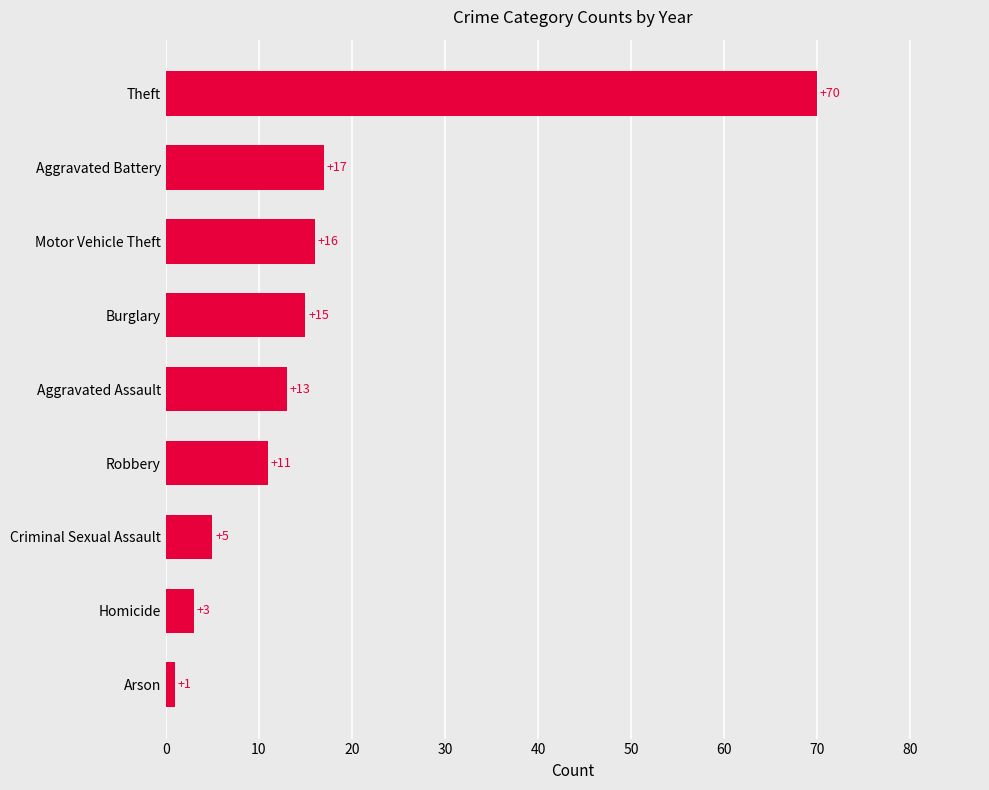

What is the maximum value shown in the chart?

70